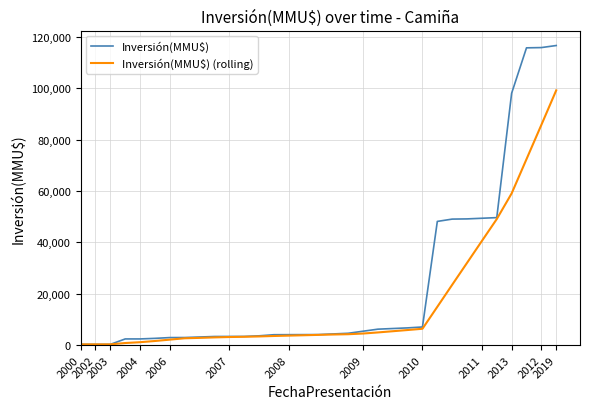

Which series has the widest spread of values?

Inversión(MMU$)